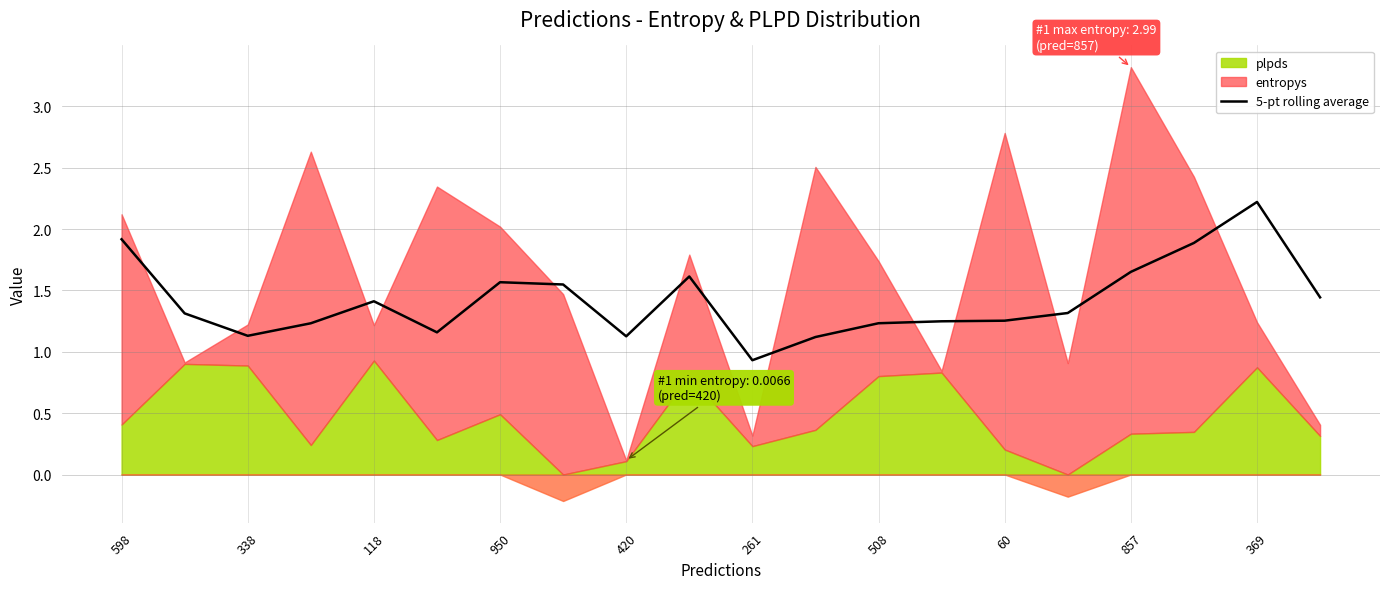

How many interior local peaks (higher than both neighbors) does the data have?

4